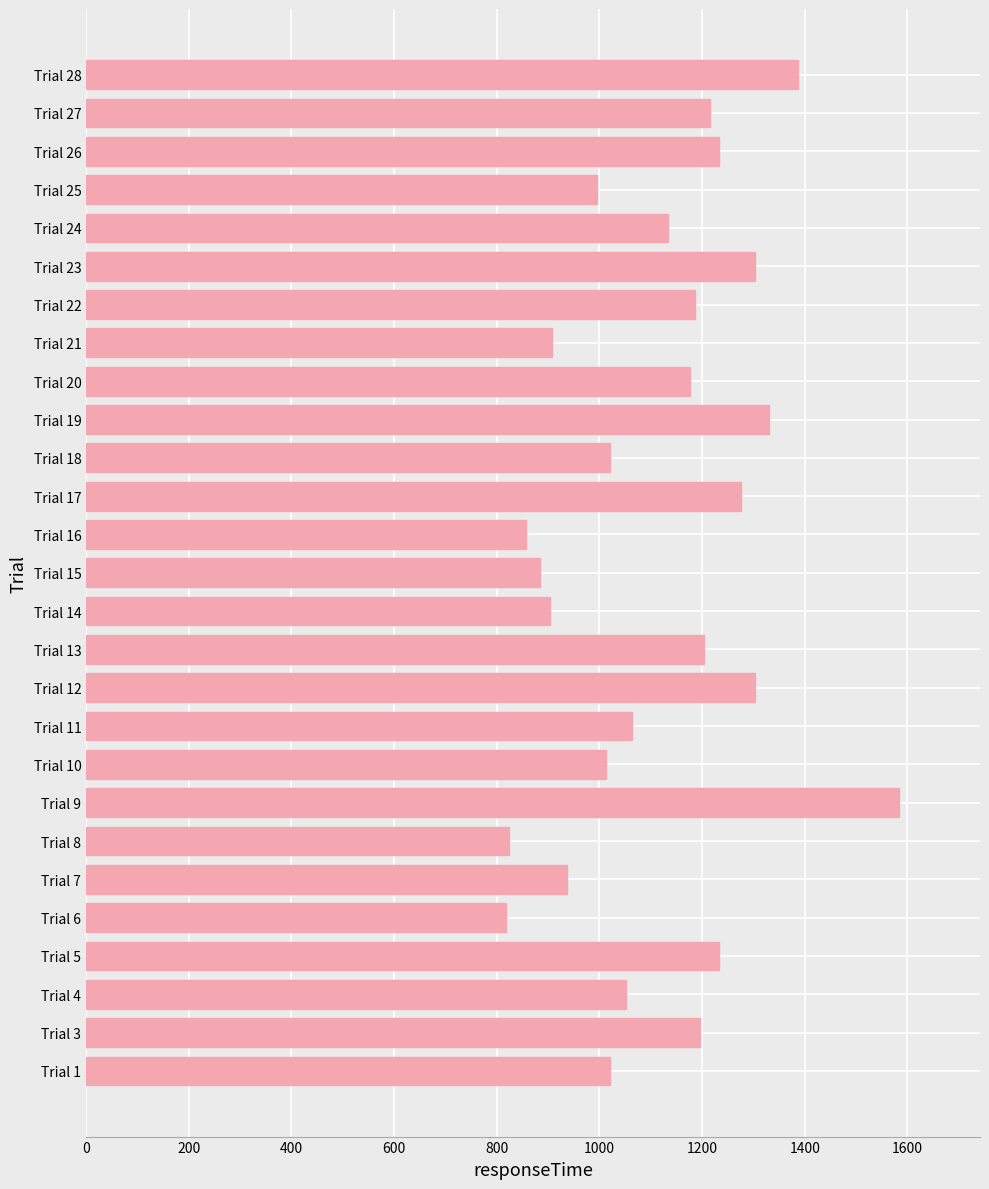

What is the greatest value displayed?

1583